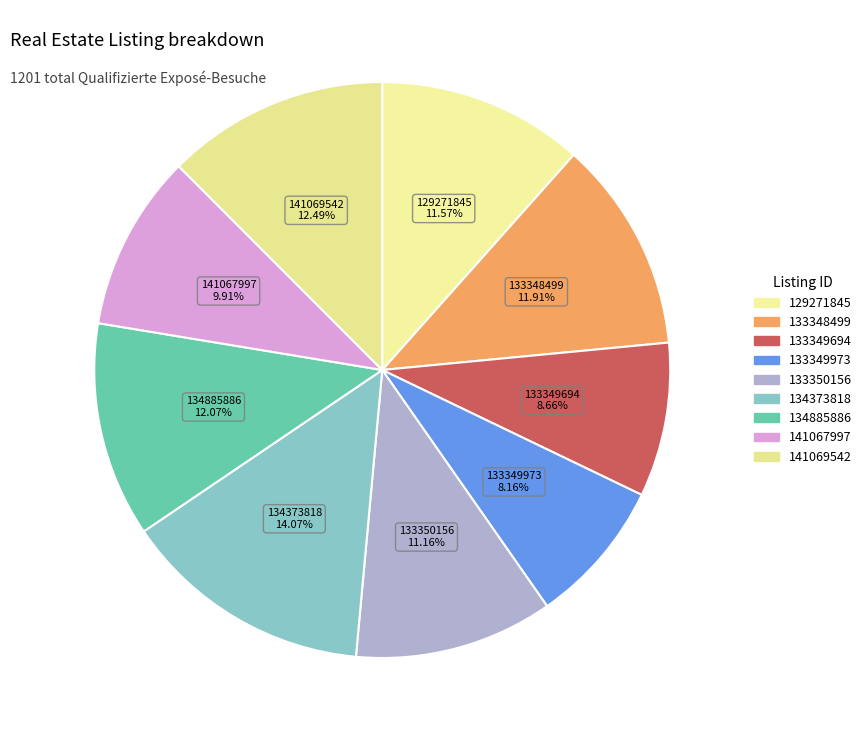

Count the number of slices in the pie.

9